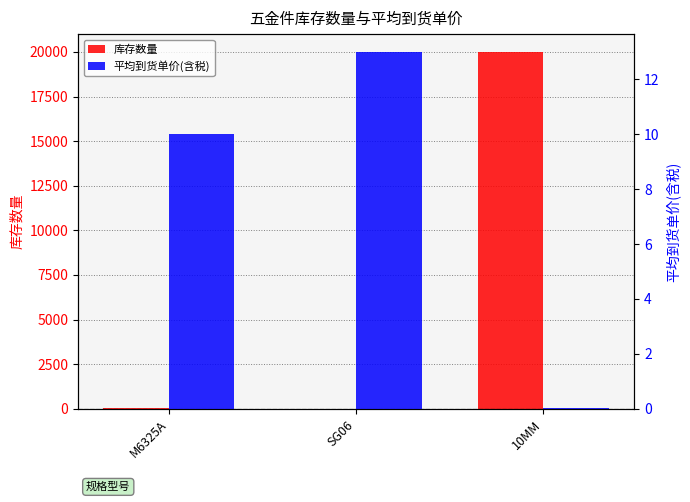

At 10MM, list the series in order from largest to smallest.

库存数量, 平均到货单价(含税)